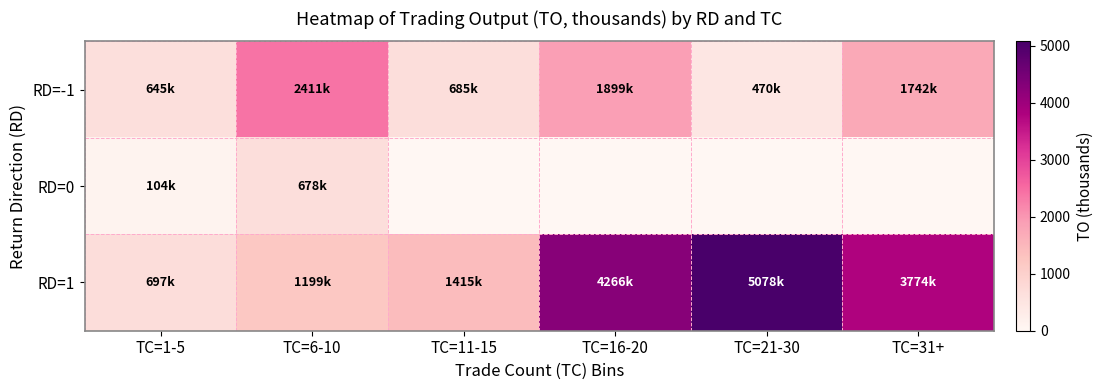

At which category is the sum across all series the highest?

TC=16-20